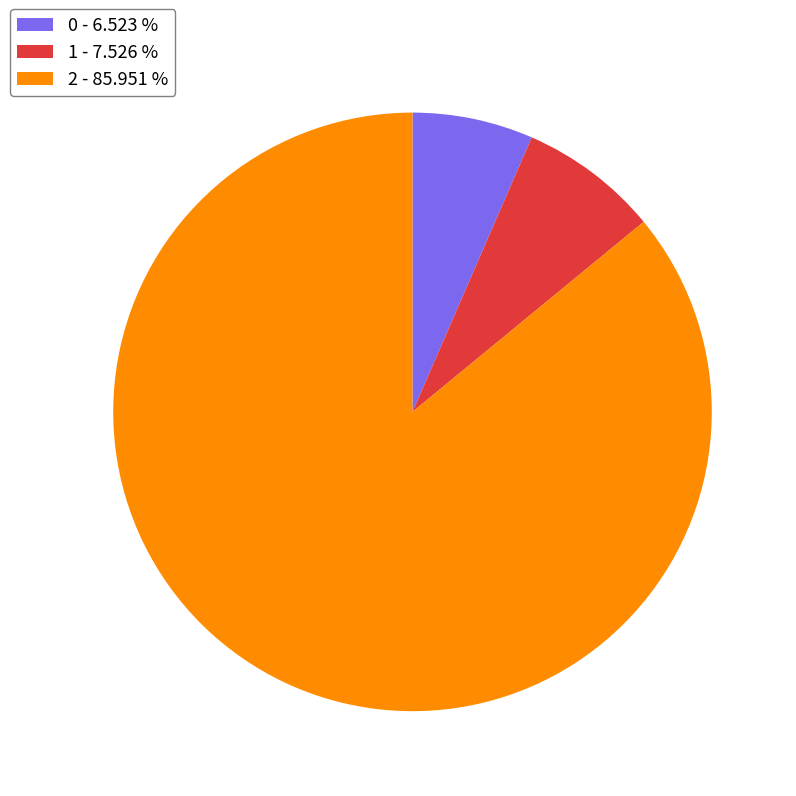

Which has a higher value, 0 or 2?

2